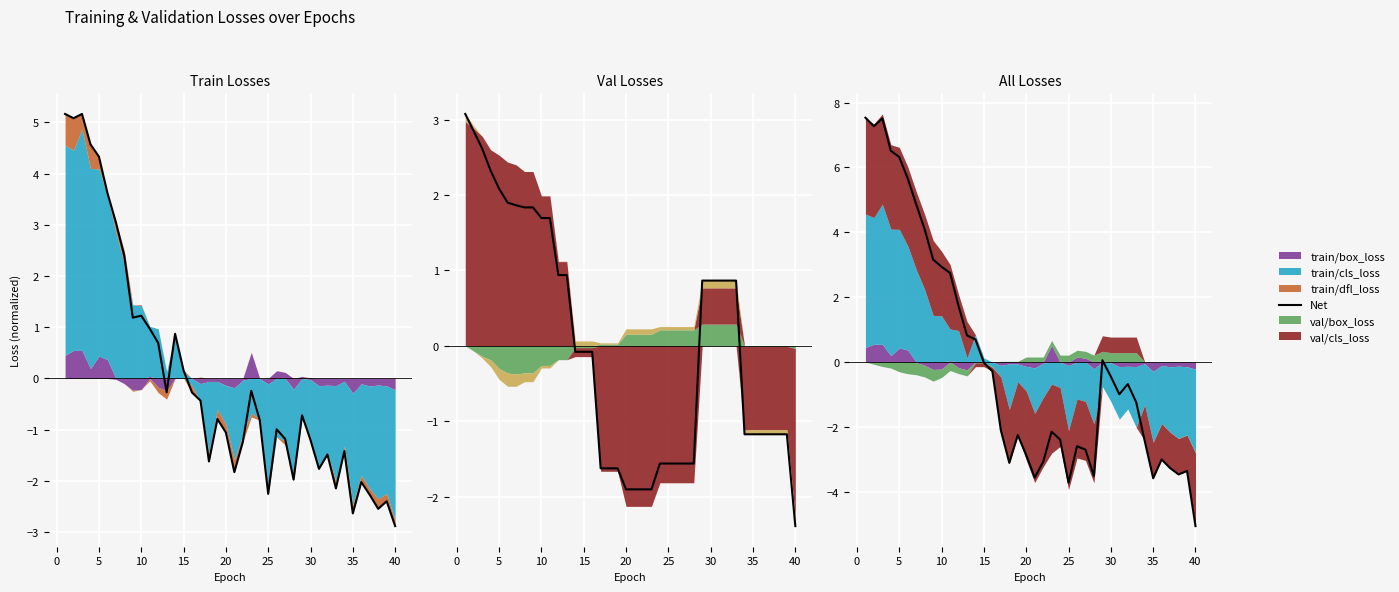

At which category does the data reach its first local peak?

5